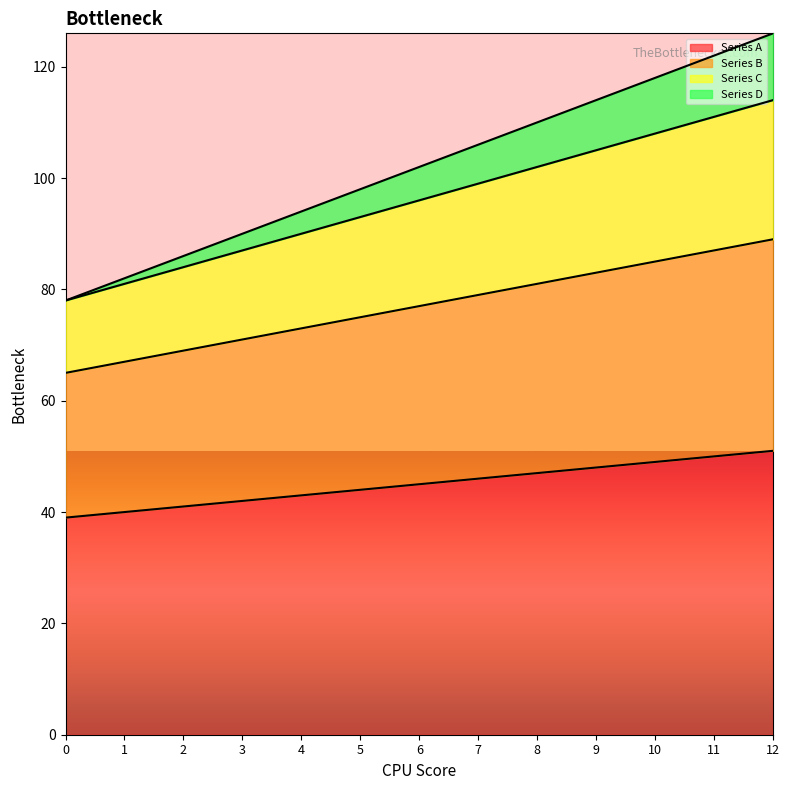

True or false: Series D and Series B intersect in this chart.

False